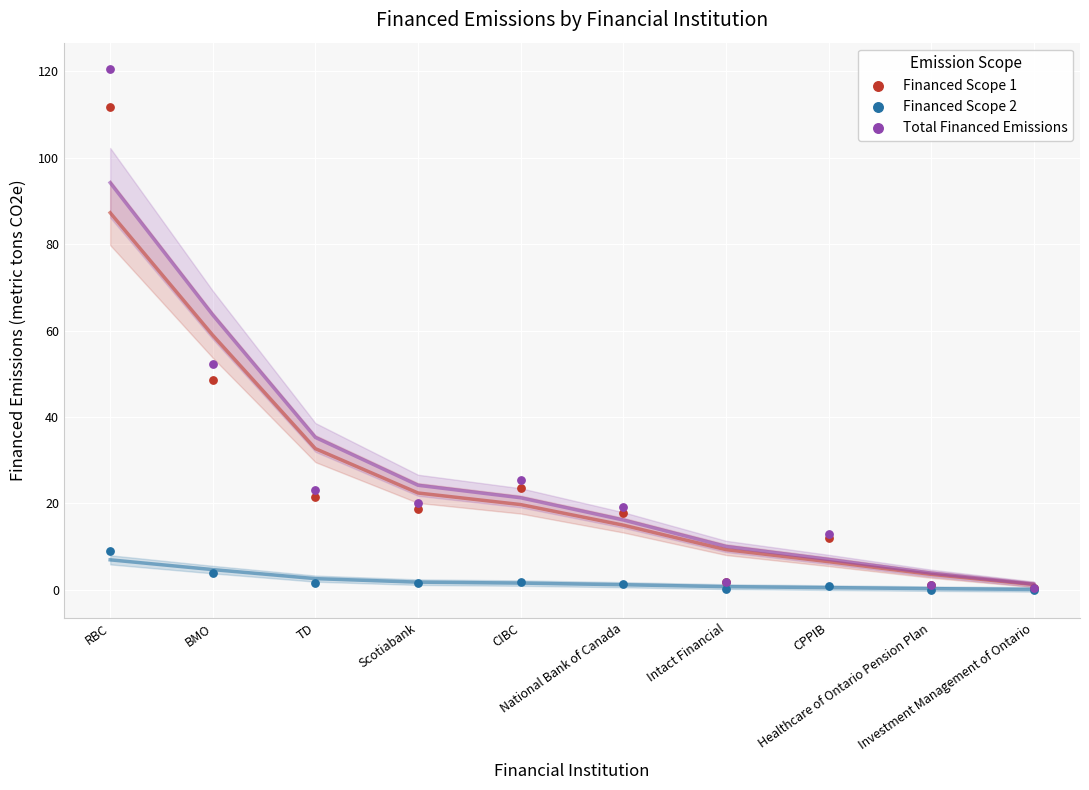

Across all series, what Y value is closest to 60?

52.4